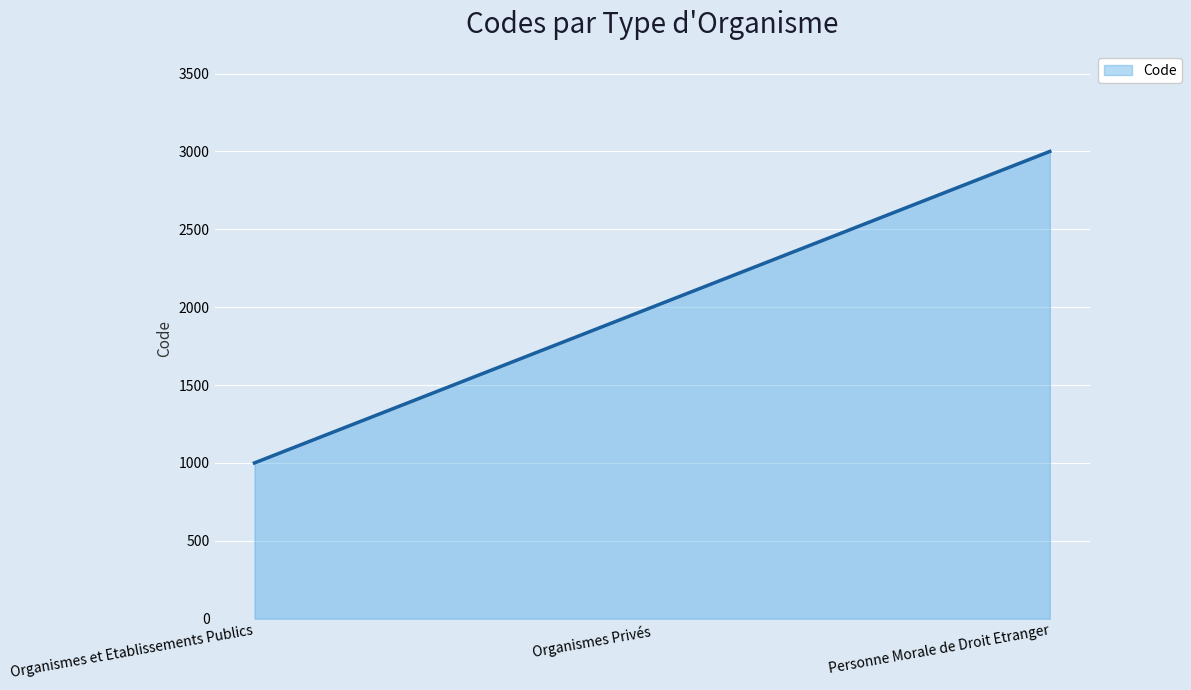

How many values are below 2000?

1